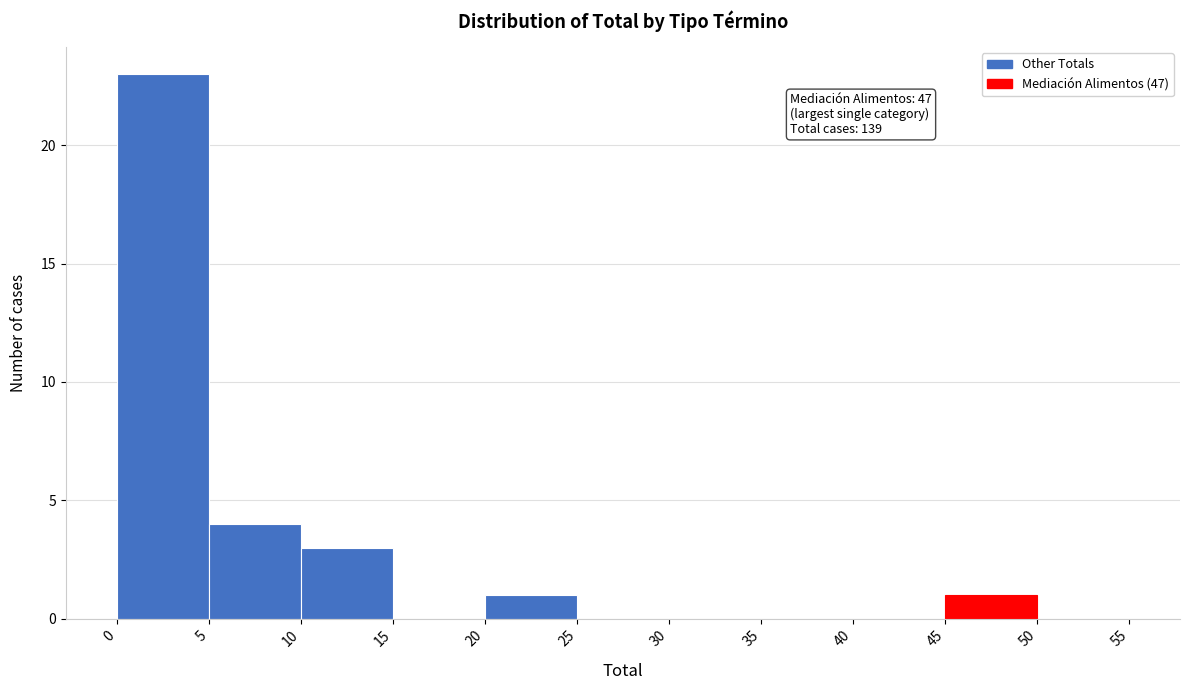

Which range on the x-axis has the tallest bar?

0 to 5